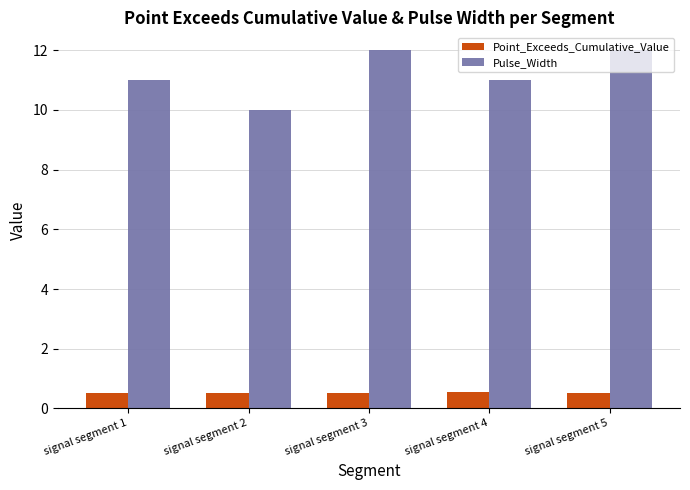

How many bars are there in total?

10